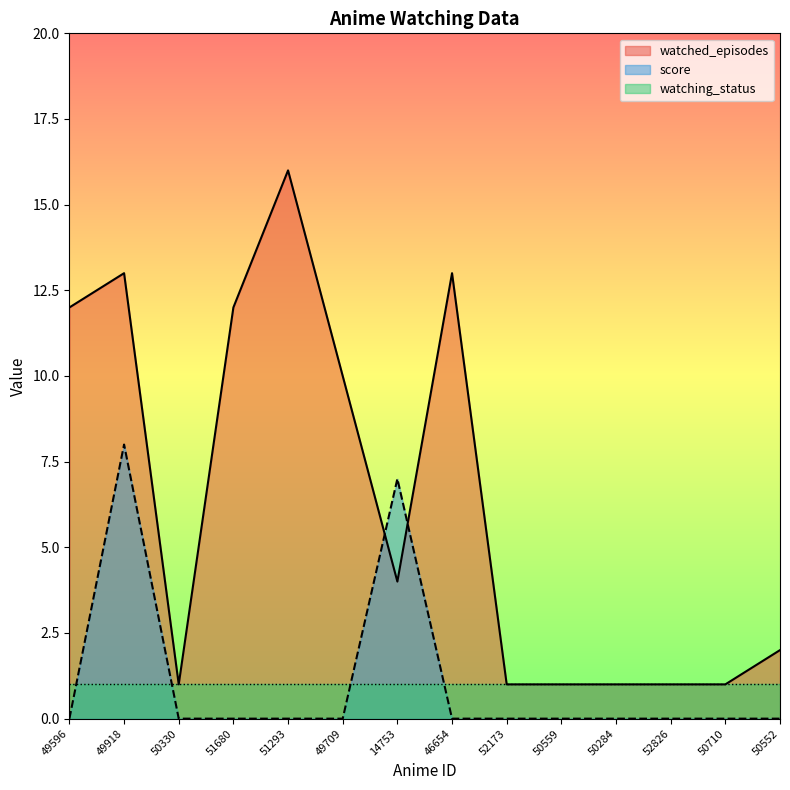

What is the average value of the watched_episodes series?

6